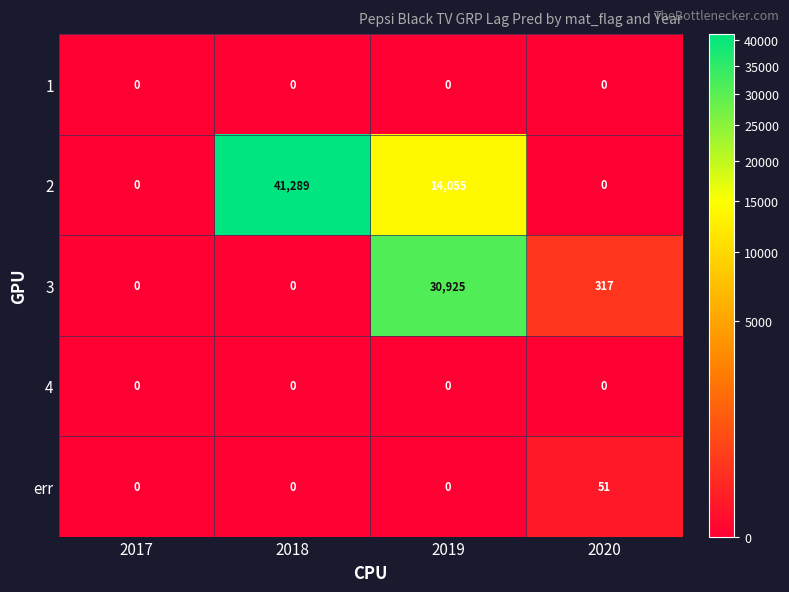

What is the difference between the maximum and minimum values in the 3 series?

30925